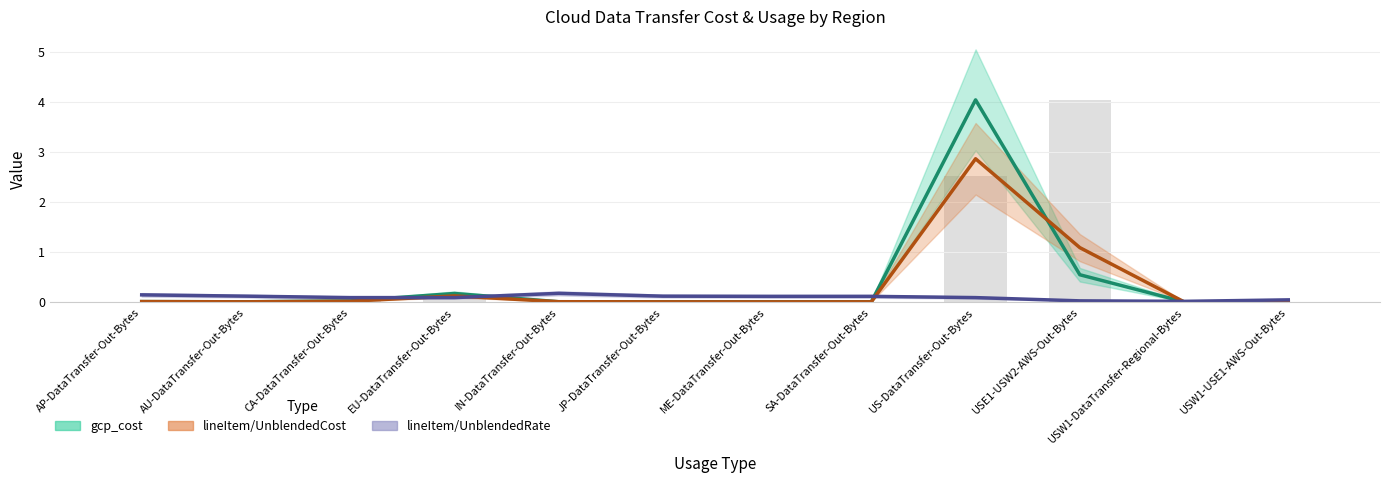

Which series has the largest range (max minus min)?

gcp_cost